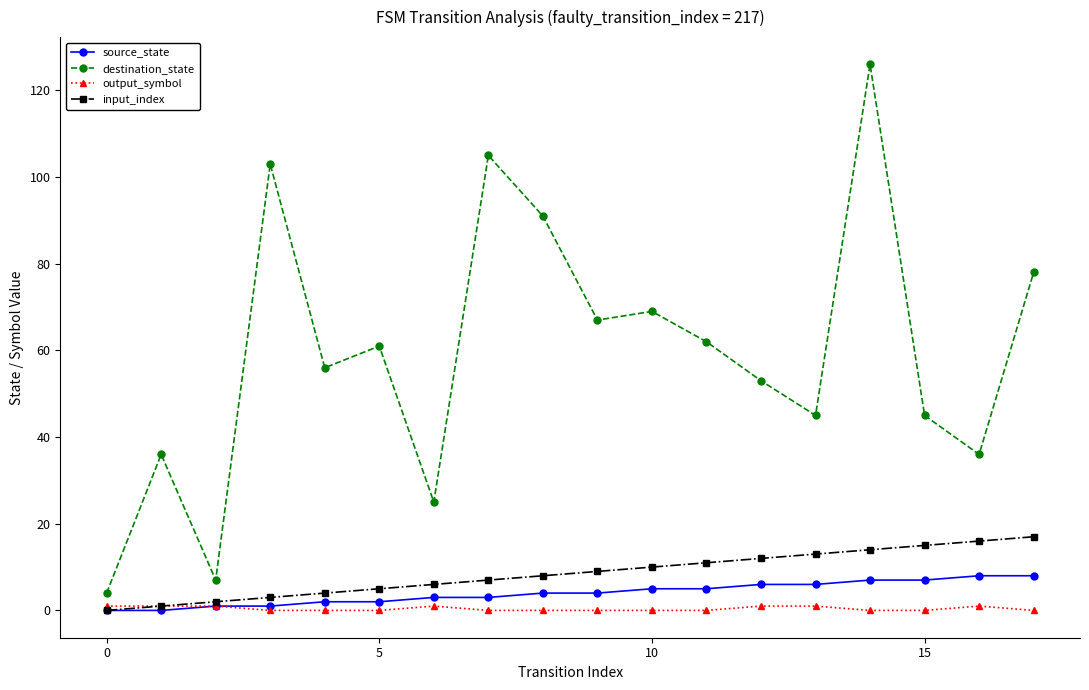

What is the maximum value for source_state?

8